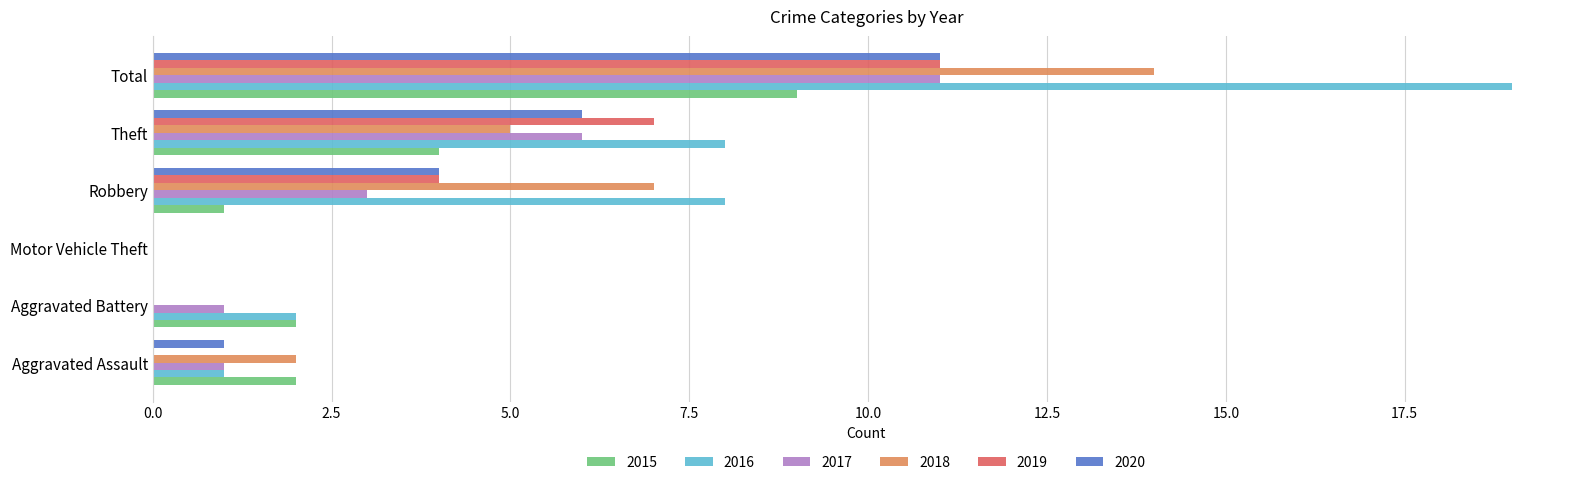

What is the average value of the 2017 series?

4